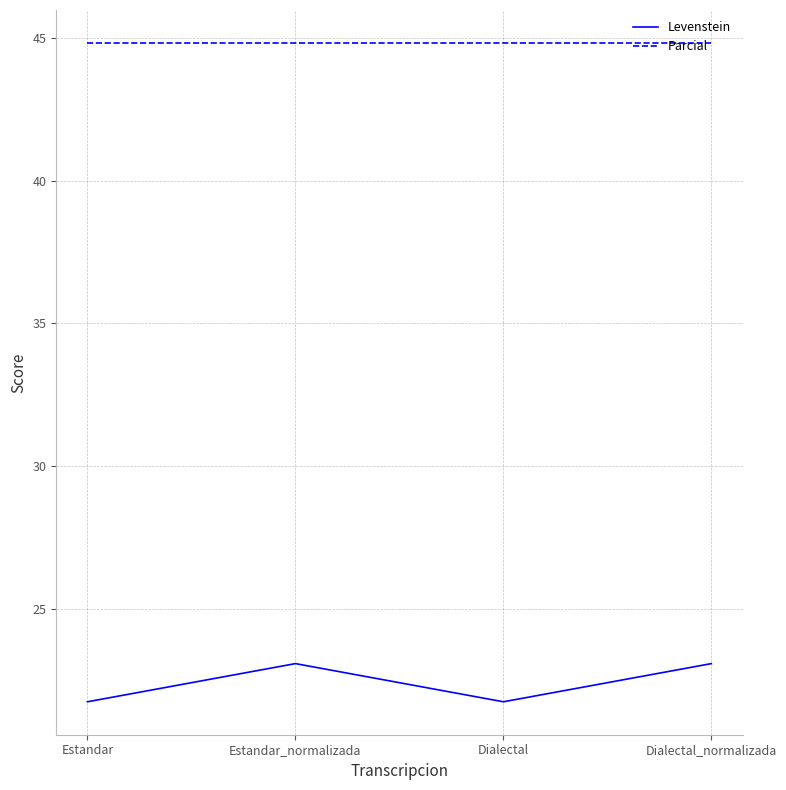

List the series in order of their overall mean, highest first.

Parcial, Levenstein